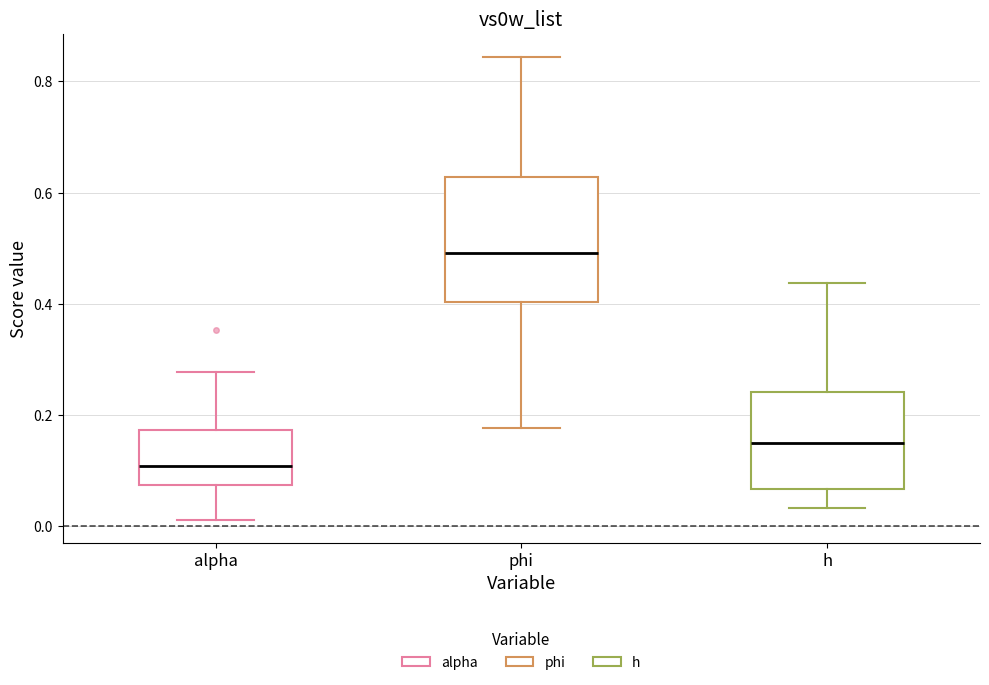

Which box has the lowest median line?

alpha